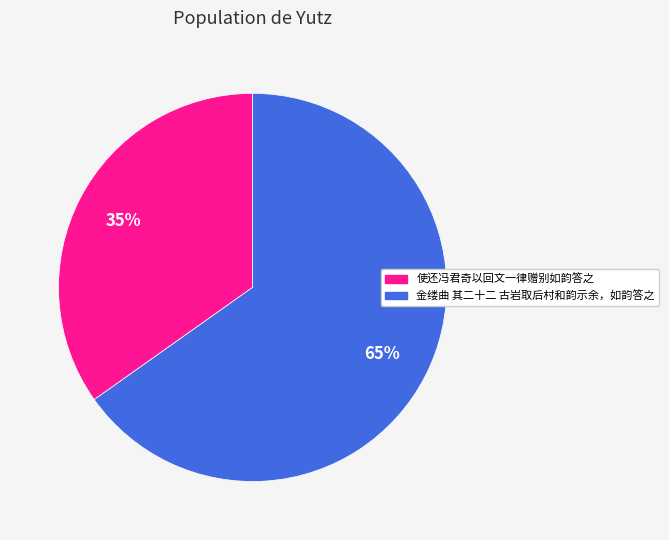

Count the number of slices in the pie.

2